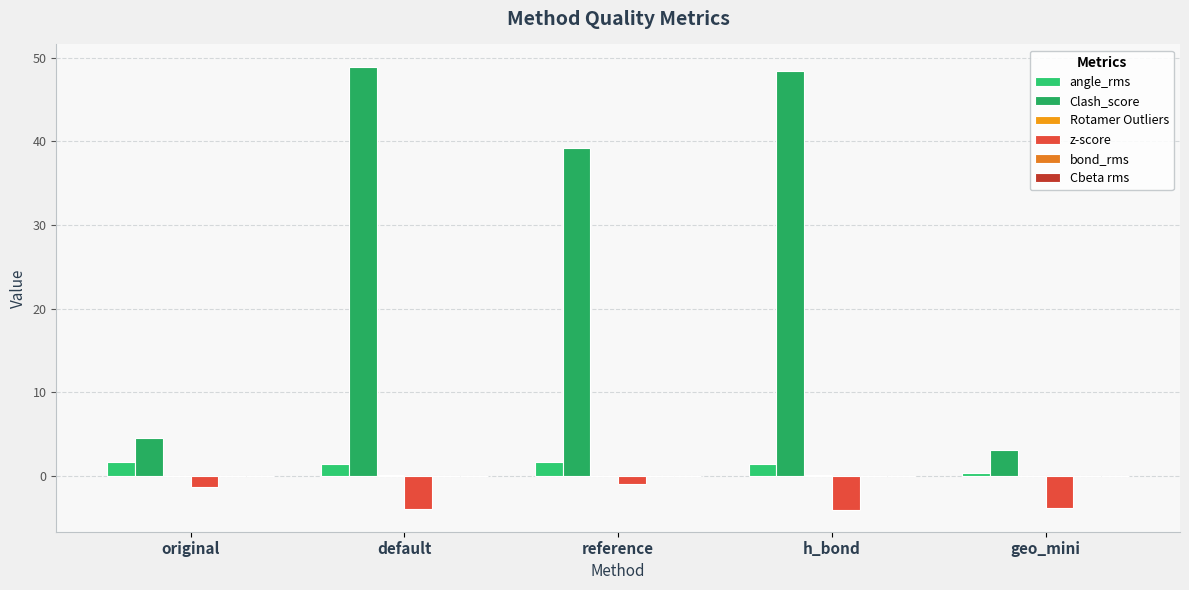

What is the label of the 4th bar from the left?

h_bond